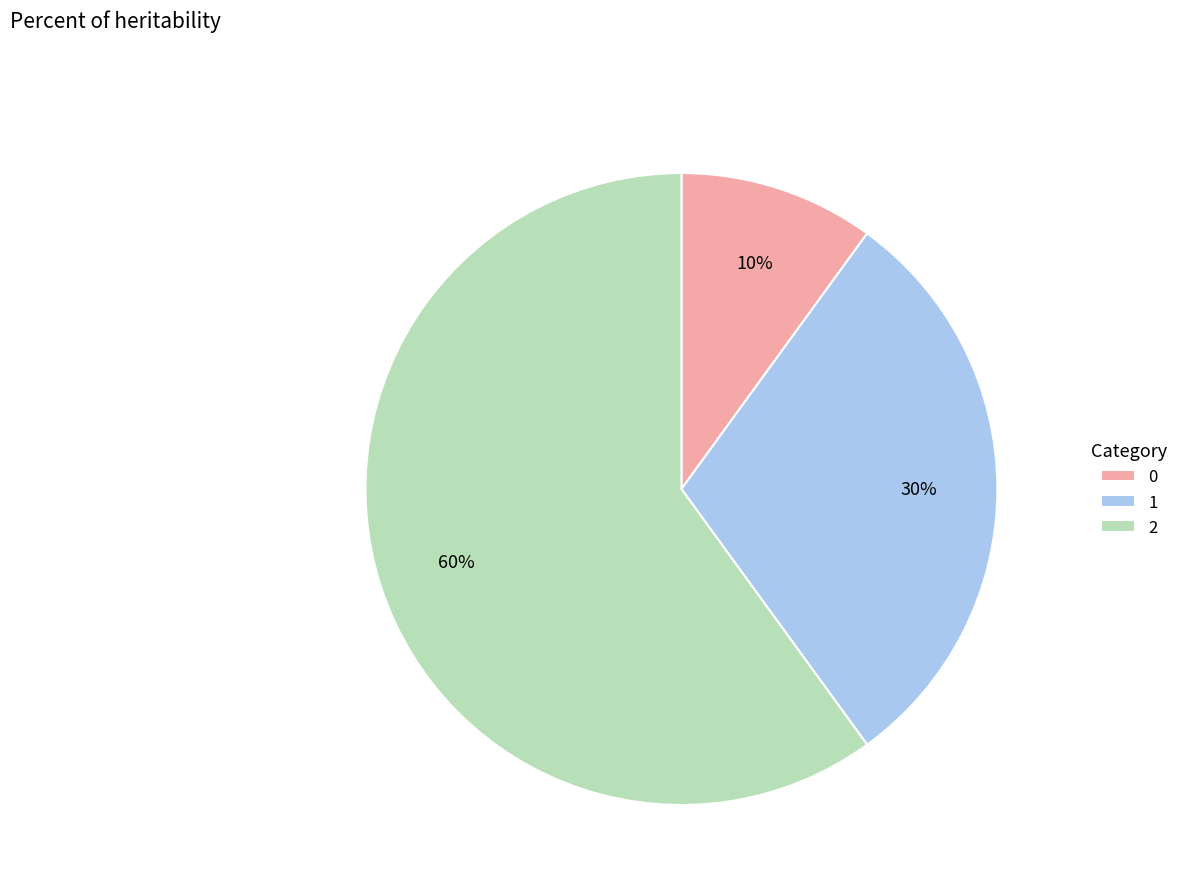

The 2 slice represents 67% of the pie. True or false?

False